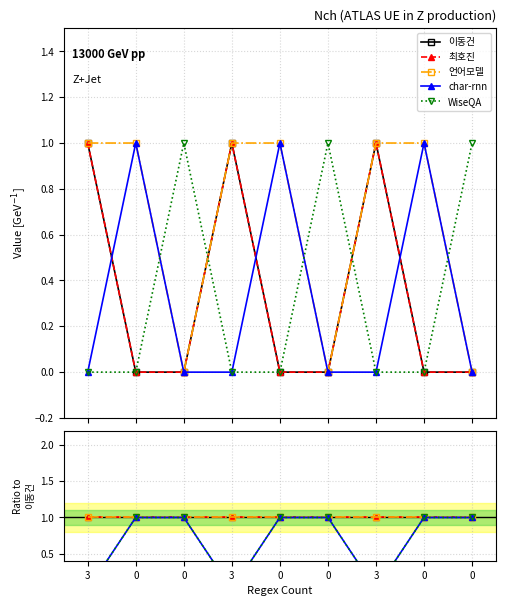

What are all the series names shown in the legend?

이동건, 최호진, 언어모델, char-rnn, WiseQA